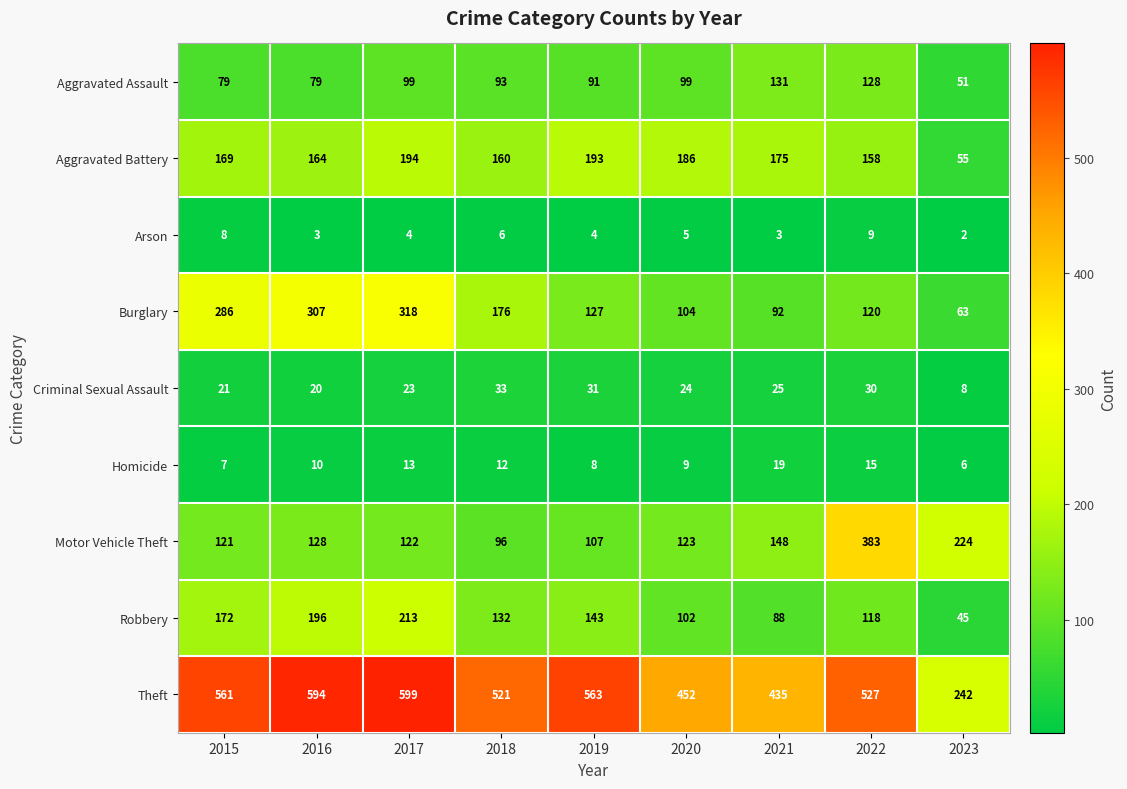

At which category is the sum across all series the highest?

2017